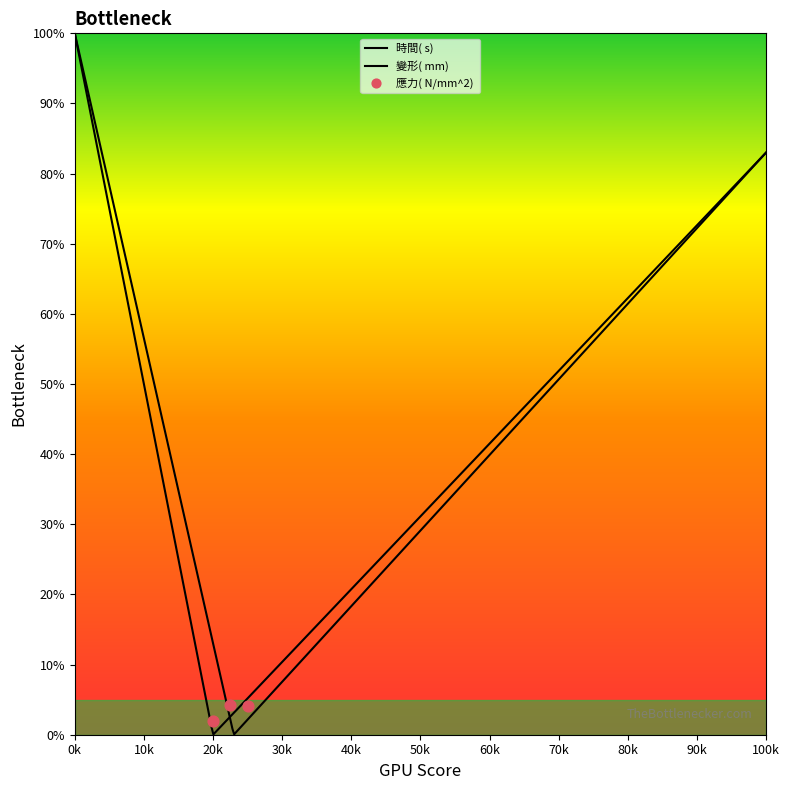

What is the average X value?

22500.0